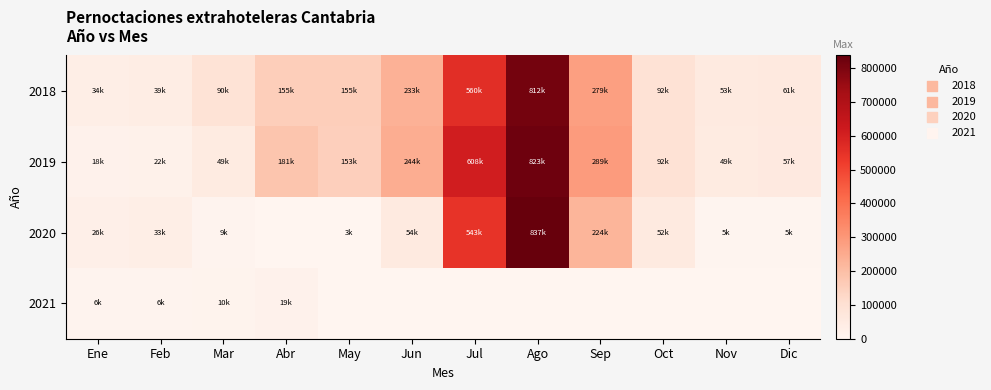

List the series in order of their peak value, highest first.

2020, 2019, 2018, 2021